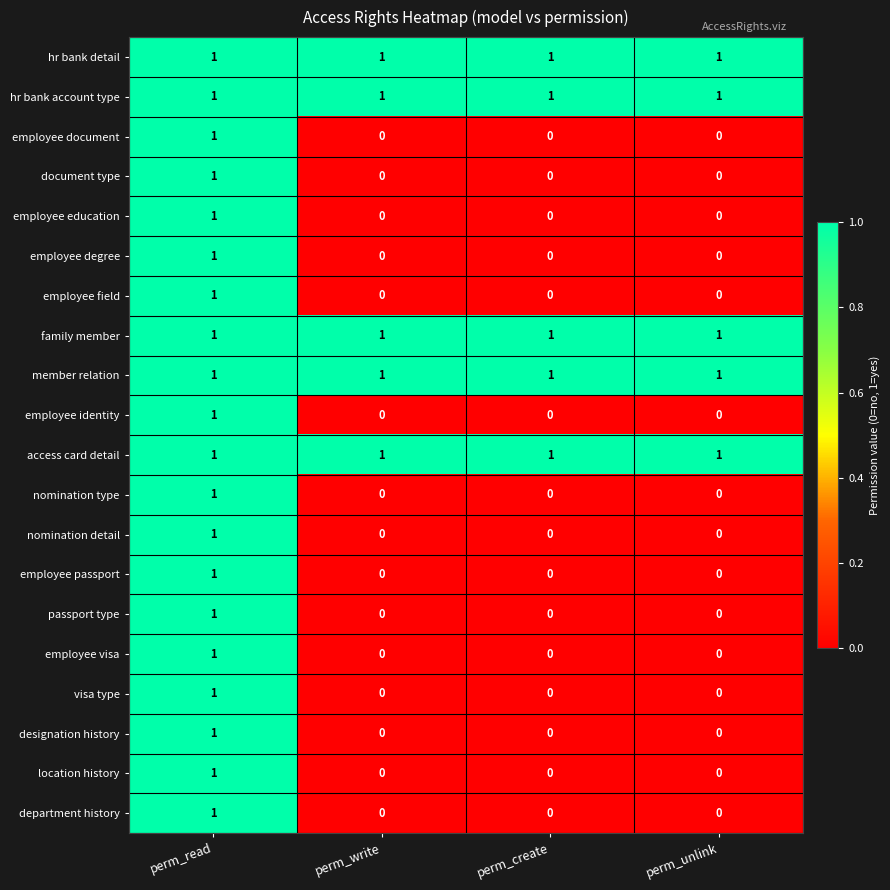

Which category has the highest value in the employee visa series?

perm_read